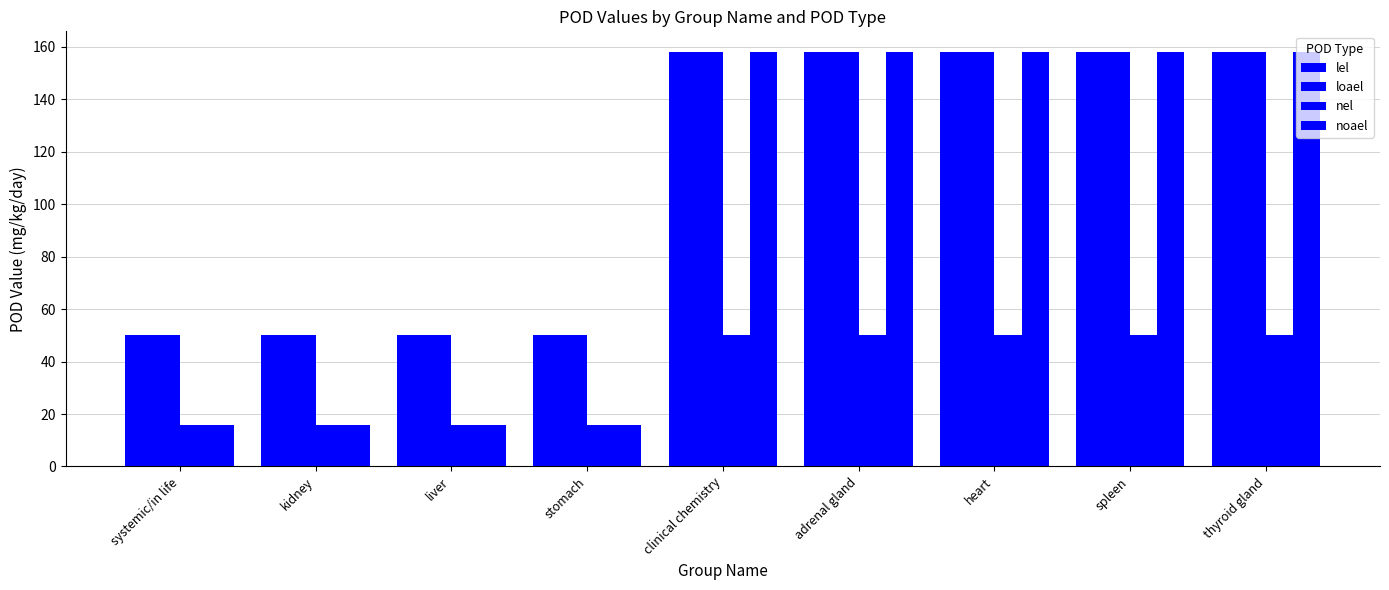

Which series has the largest range (max minus min)?

noael